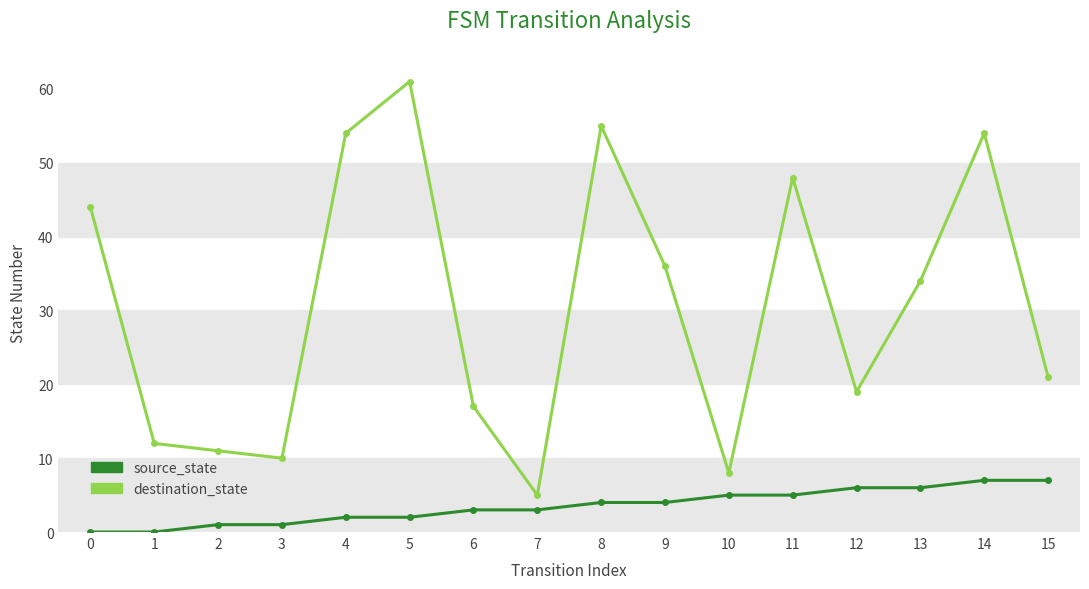

Rank the series at 12 from highest to lowest value.

destination_state, source_state